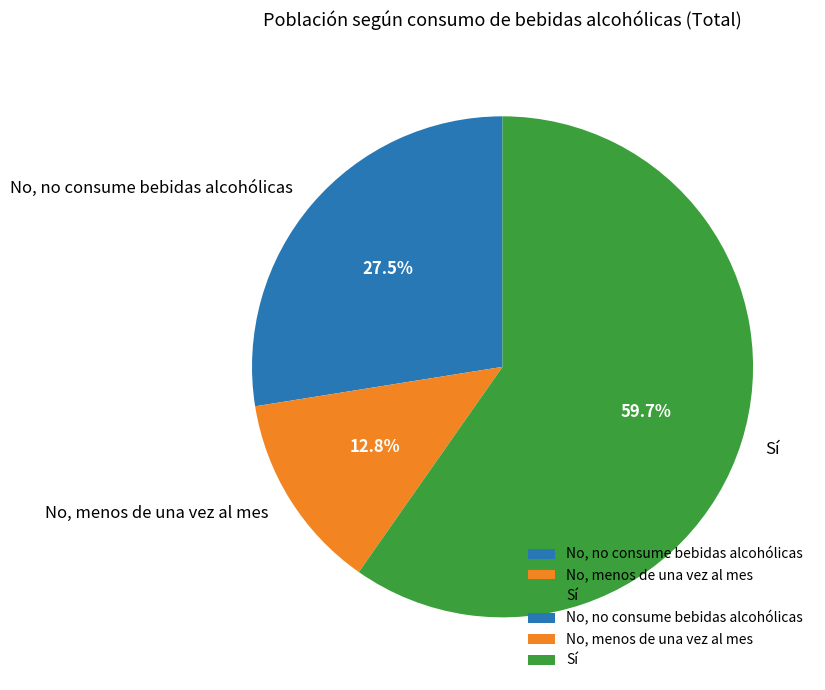

Which slice is the largest?

Sí